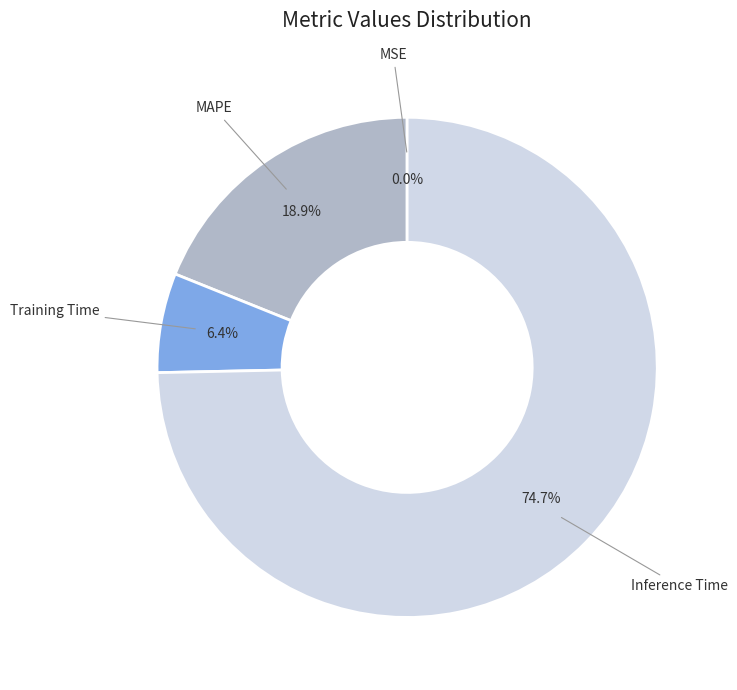

What is the largest slice in the pie chart?

Inference Time